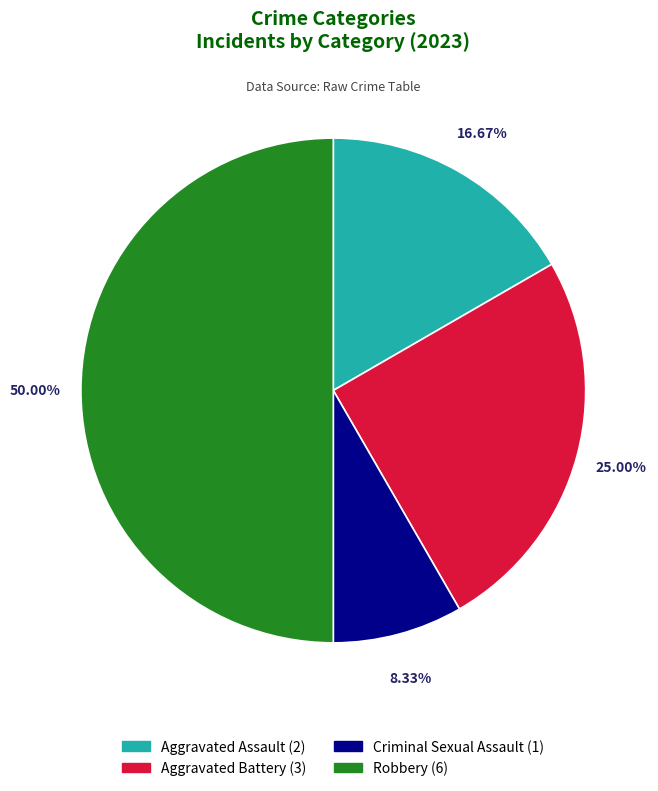

To the nearest percent, what portion does Robbery represent?

50%